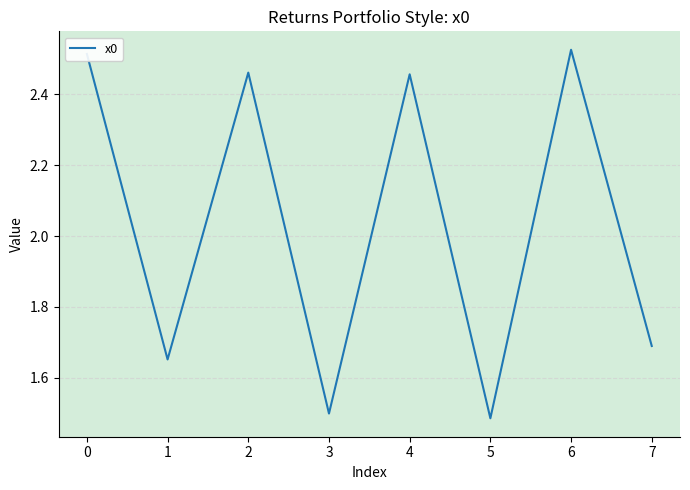

Count the values in the range 1 to 2.

4